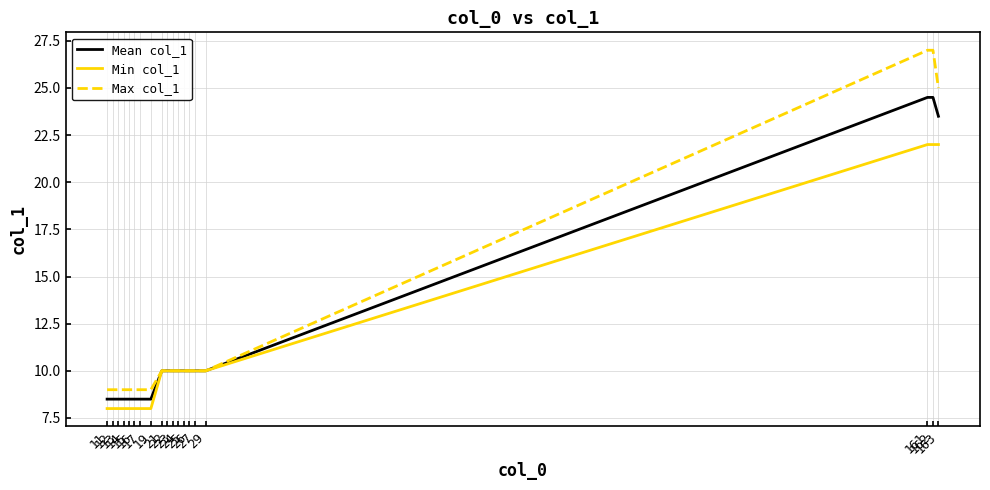

Reading left to right, extract all data points from this chart.

Mean col_1: 11=8.5	12=8.5	13=8.5	14=8.5	15=8.5	16=8.5	17=8.5	19=8.5	21=10.0	22=10.0	23=10.0	24=10.0	25=10.0	26=10.0	27=10.0	29=10.0	161=24.5	162=24.5	163=23.5
Min col_1: 11=8.0	12=8.0	13=8.0	14=8.0	15=8.0	16=8.0	17=8.0	19=8.0	21=10.0	22=10.0	23=10.0	24=10.0	25=10.0	26=10.0	27=10.0	29=10.0	161=22.0	162=22.0	163=22.0
Max col_1: 11=9.0	12=9.0	13=9.0	14=9.0	15=9.0	16=9.0	17=9.0	19=9.0	21=10.0	22=10.0	23=10.0	24=10.0	25=10.0	26=10.0	27=10.0	29=10.0	161=27.0	162=27.0	163=25.0